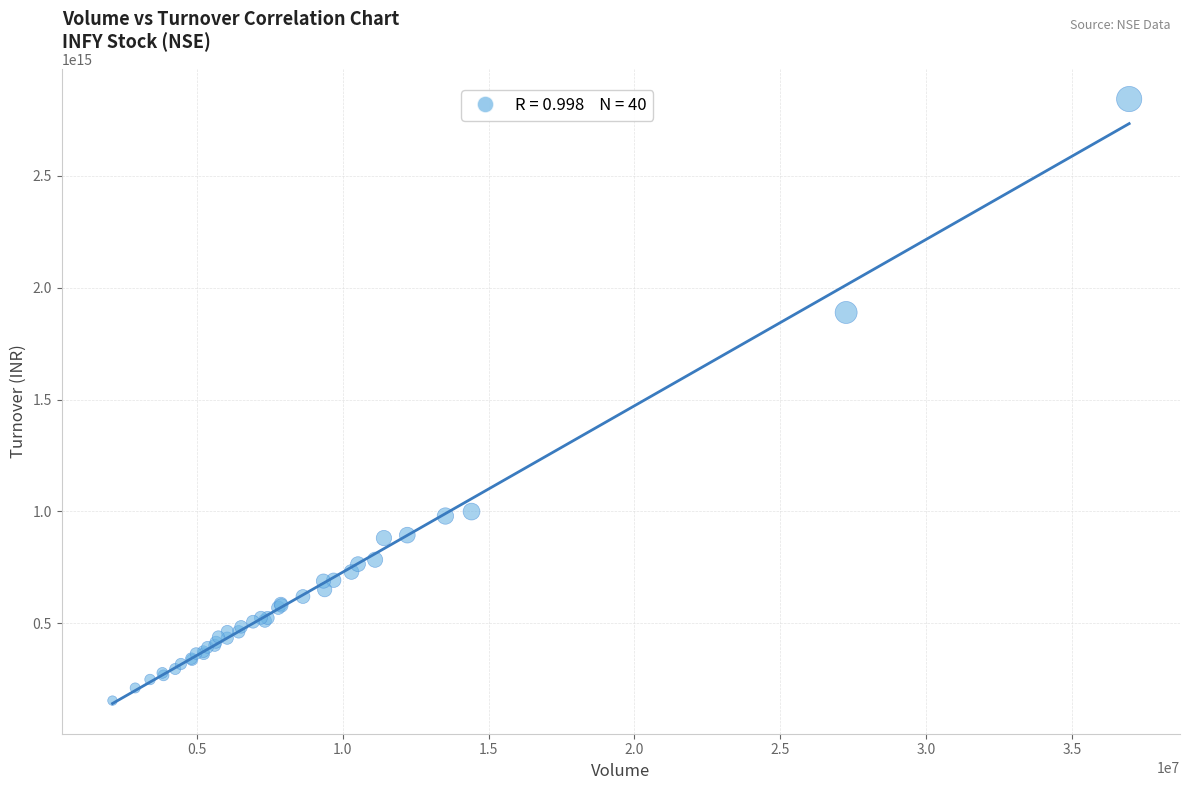

What Y value in the scatter plot is closest to 1498724902672500?

1888870155580000.0